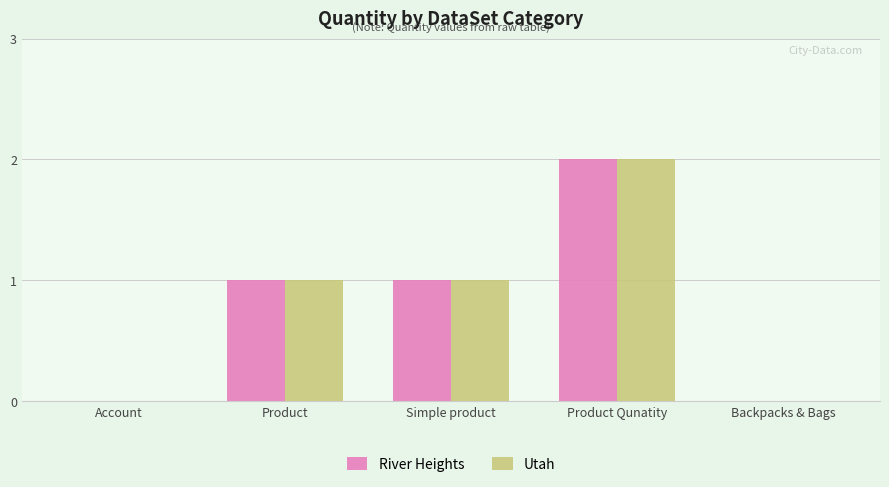

Is the value of River Heights at Account greater than the value of Utah at Simple product?

No